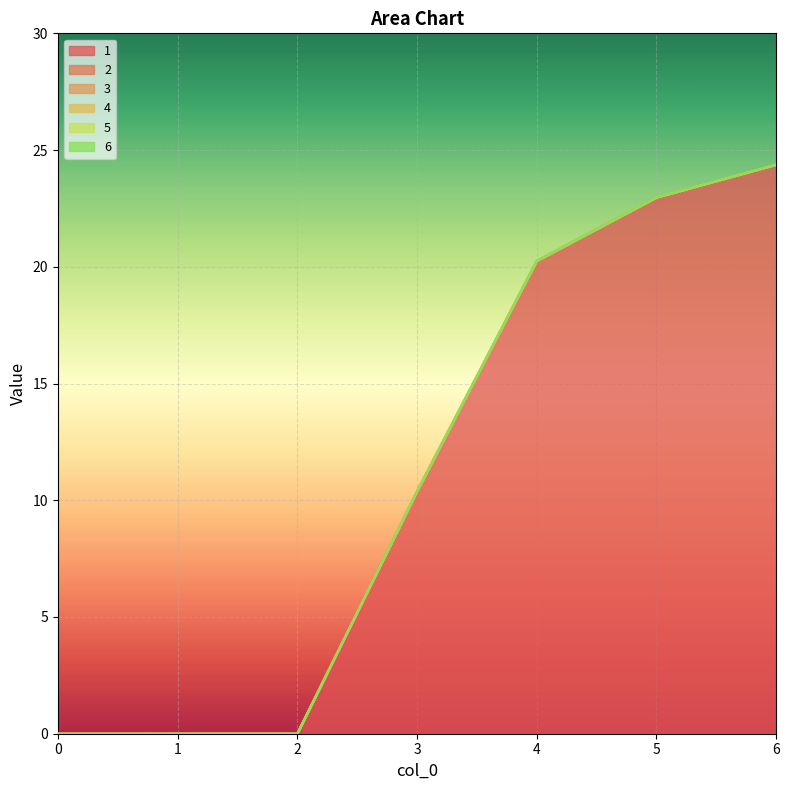

What is the total value across all series at 5?

23.0